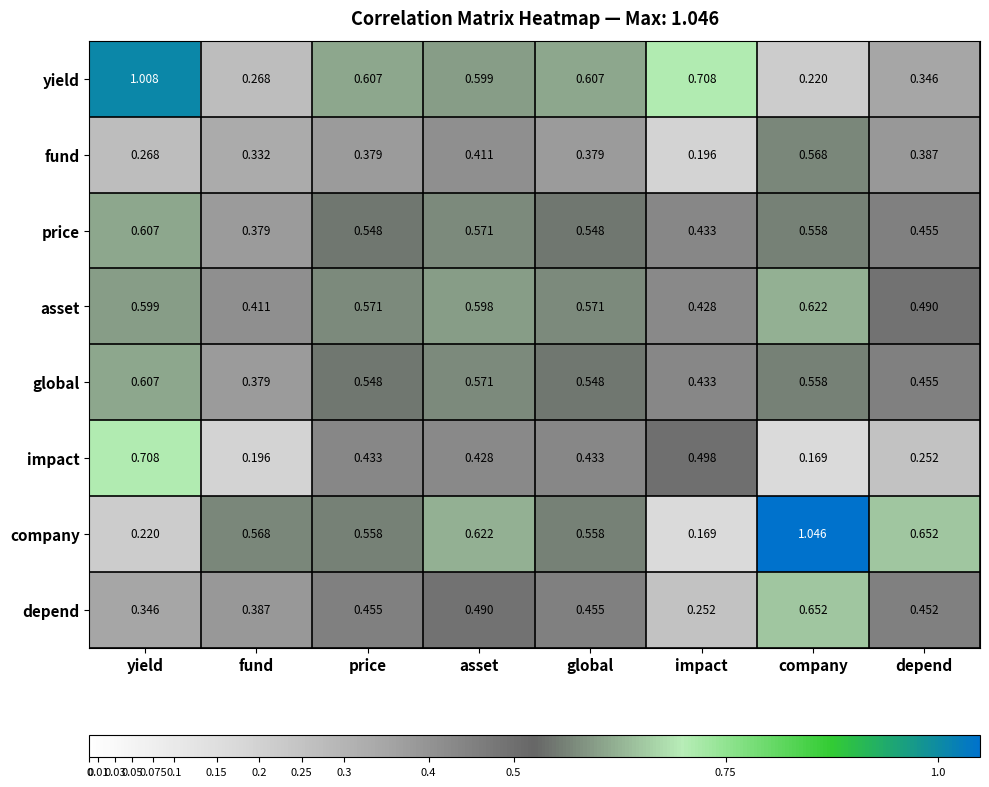

At which label is price closest to 0?

fund